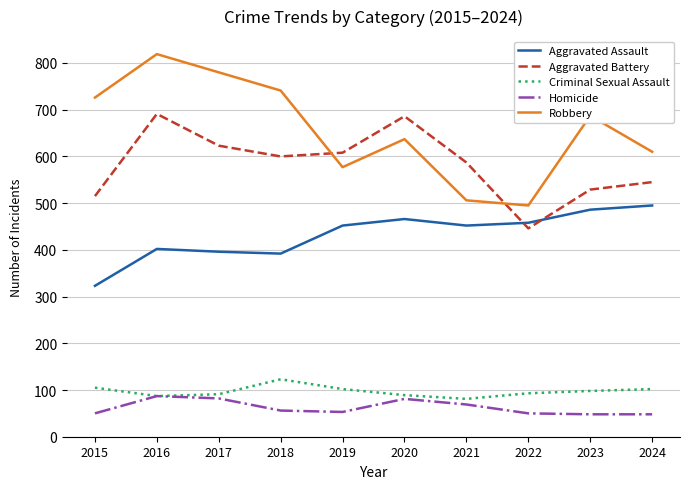

True or false: Aggravated Battery and Criminal Sexual Assault intersect in this chart.

False